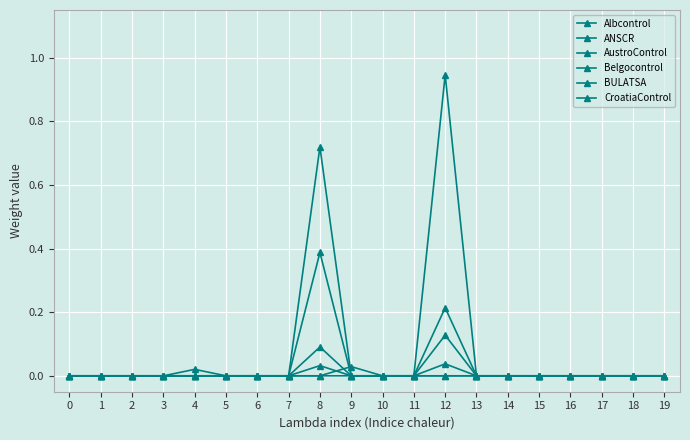

The value of AustroControl at 4 is -0.0. True or false?

False